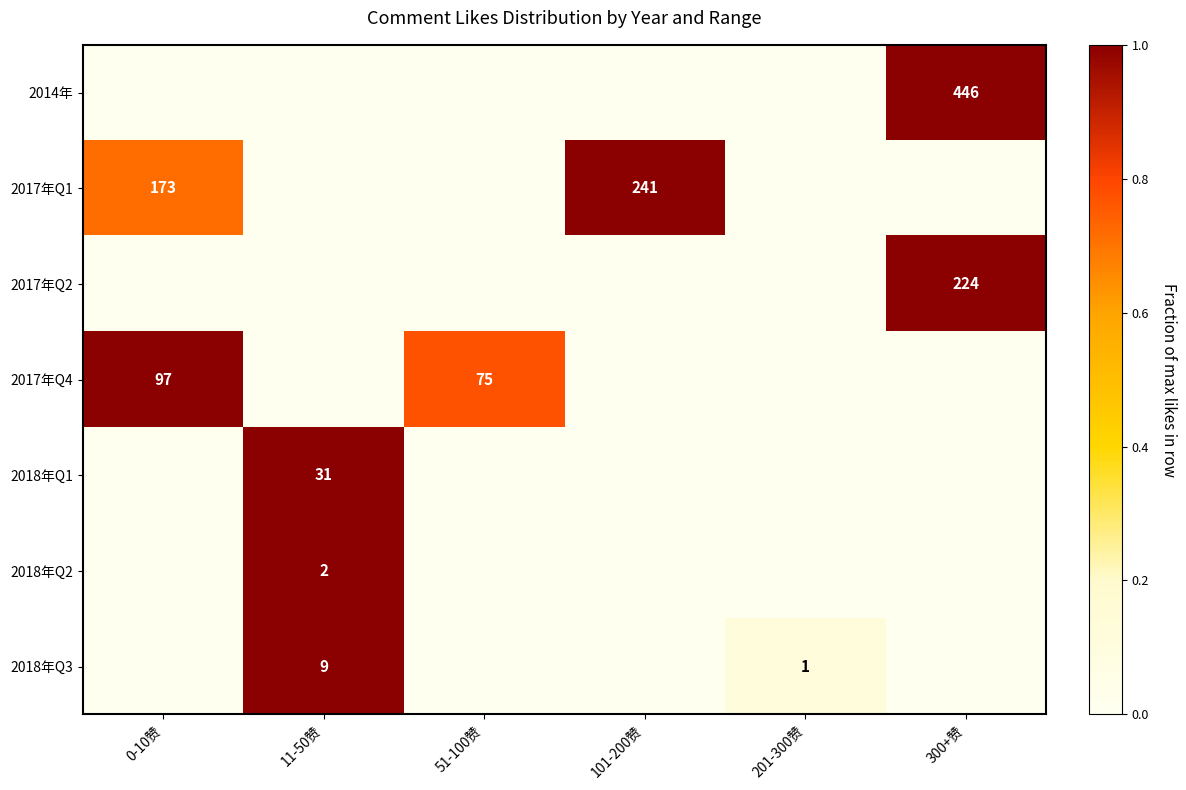

What is the difference between the 2017年Q1 values at 0-10赞 and 101-200赞?

68